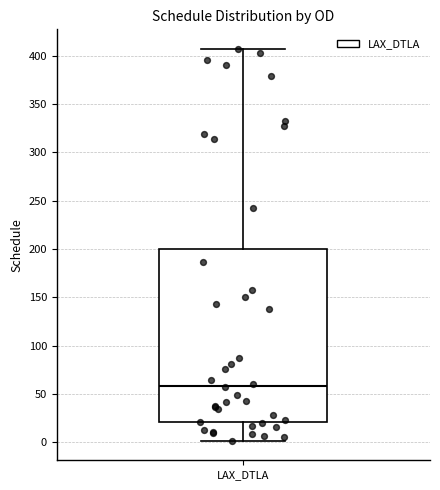

Read this box plot against the y-axis: the position of the median line, the range covered by the box, and the ends of both whiskers. The values are not printed on the chart, so give them approximately, as read against the axis.

median 60, box 20 to 200, whiskers 0 to 405